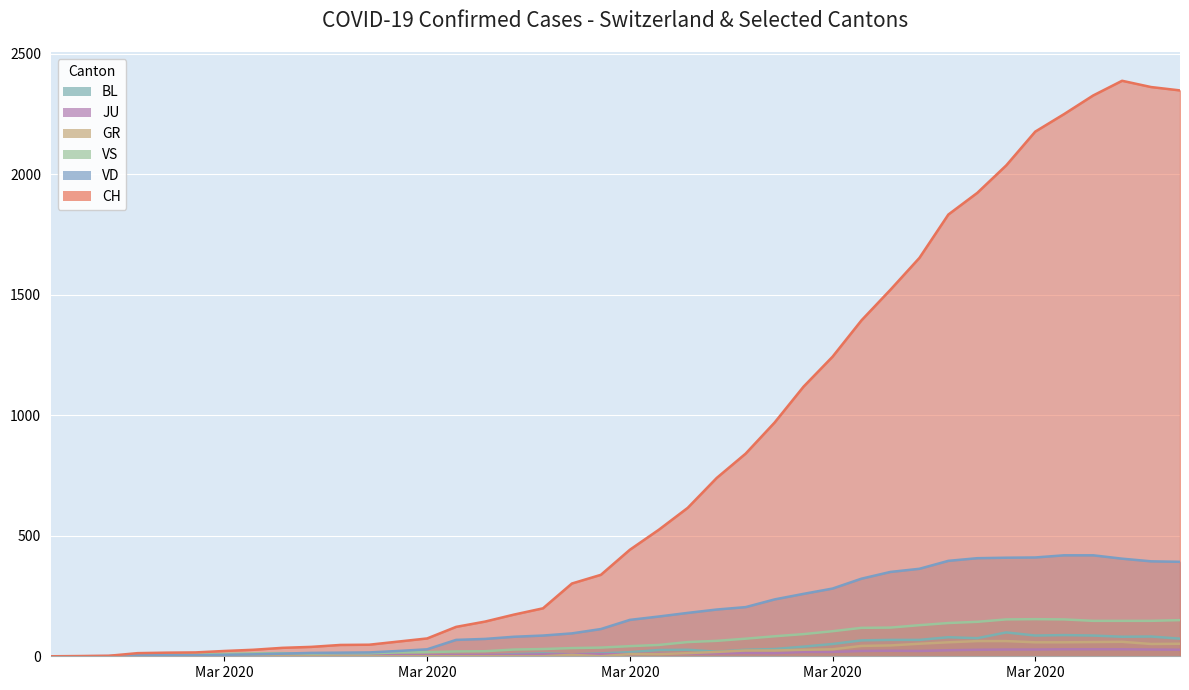

Rank the series at 2020-03-21 from lowest to highest value.

JU, GR, BL, VS, VD, CH